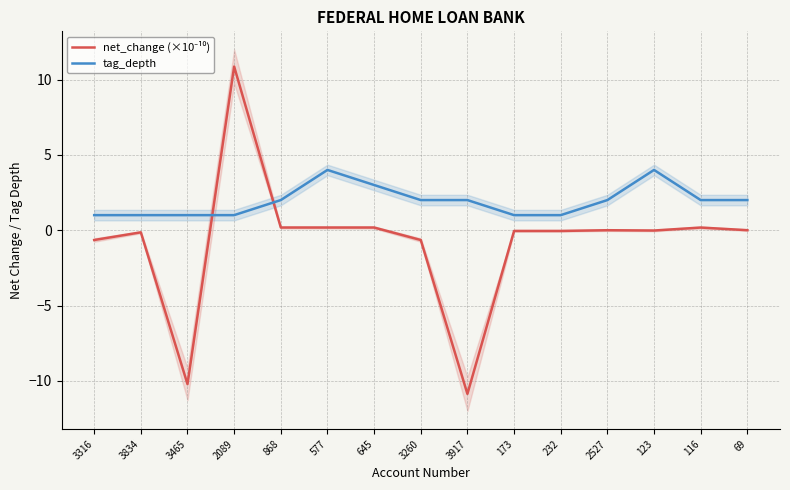

Where is tag_depth nearest to the value 2?

868